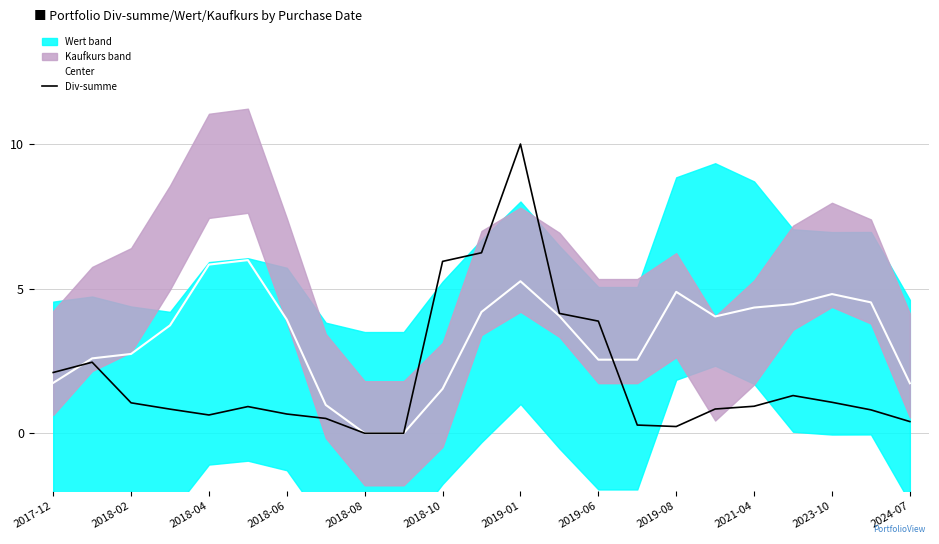

What is the maximum value for Div-summe?

10.0